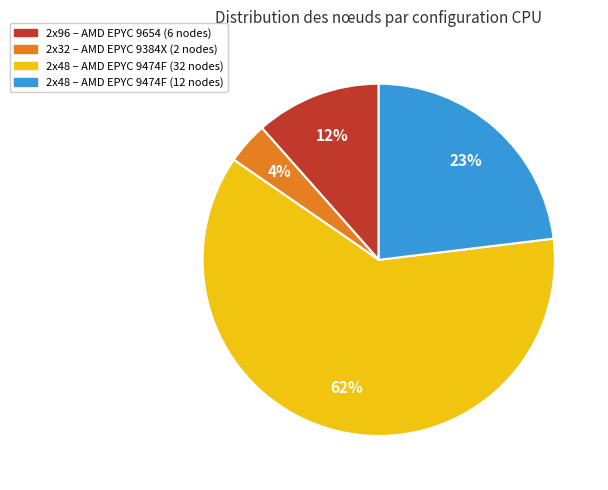

Is there a majority slice in this chart?

Yes